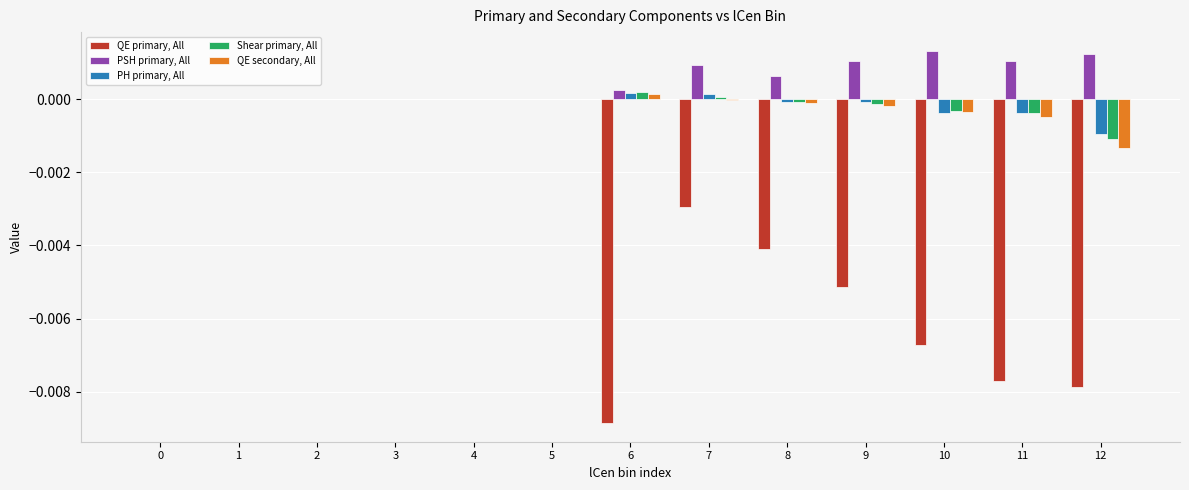

True or false: QE secondary, All has a value of 0.0 at 6.

True